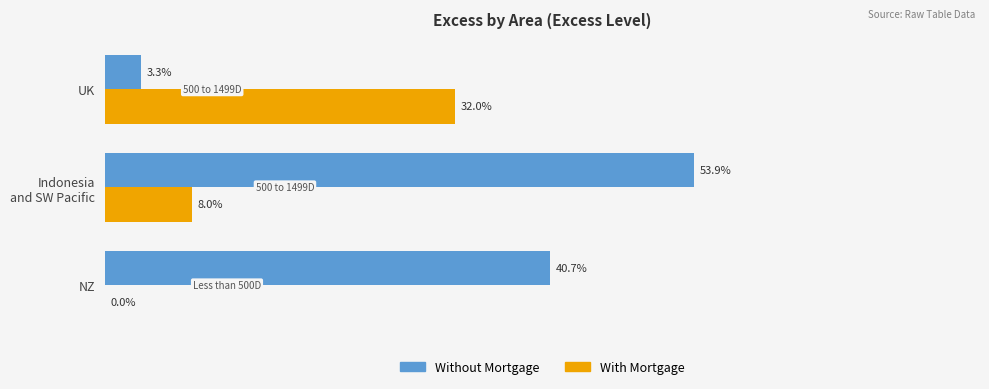

What are all the series names shown in the legend?

Without Mortgage, With Mortgage